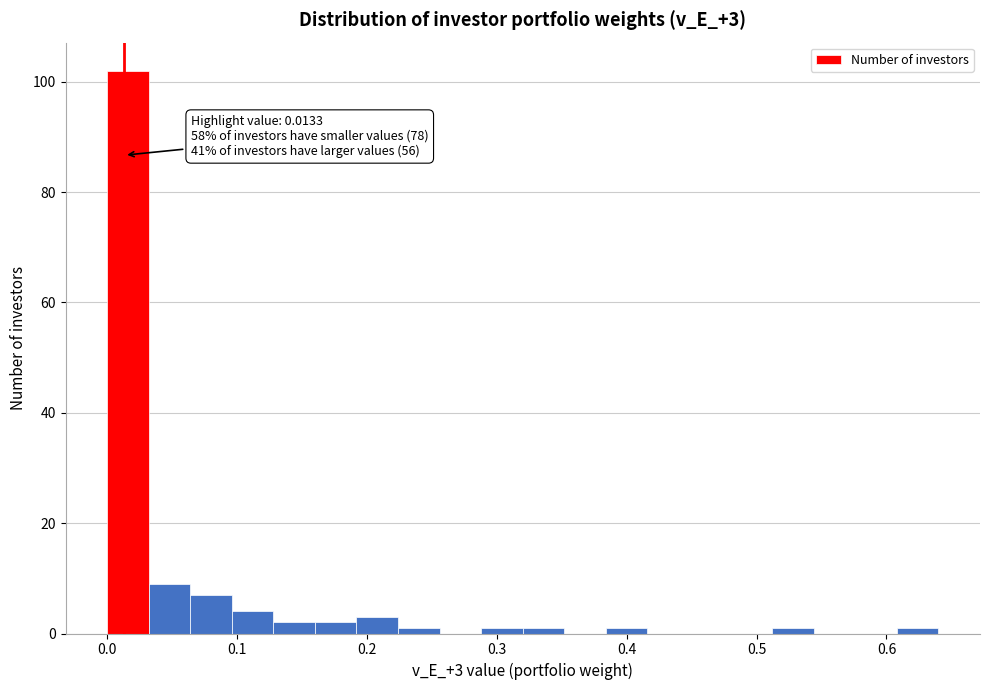

Around what value on the x-axis is the tallest bar? Give the approximate position of its centre, as read against the axis.

0.02